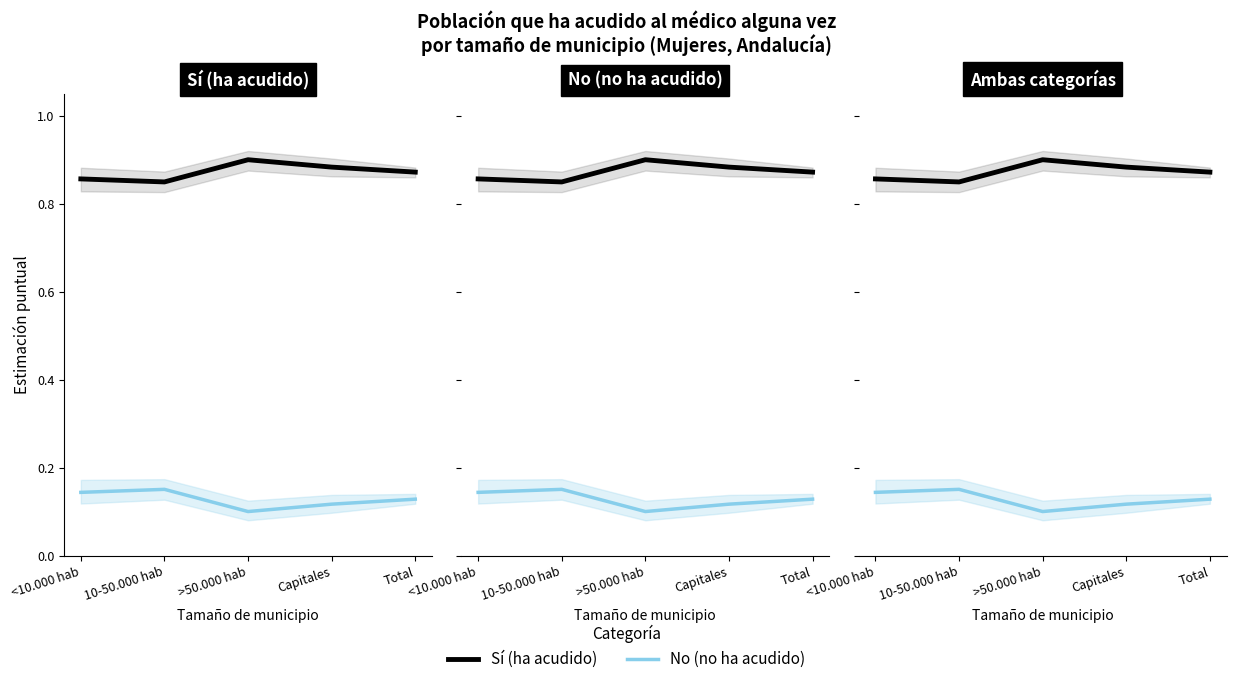

List the series in order of their overall mean, lowest first.

No (no ha acudido), Sí (ha acudido)